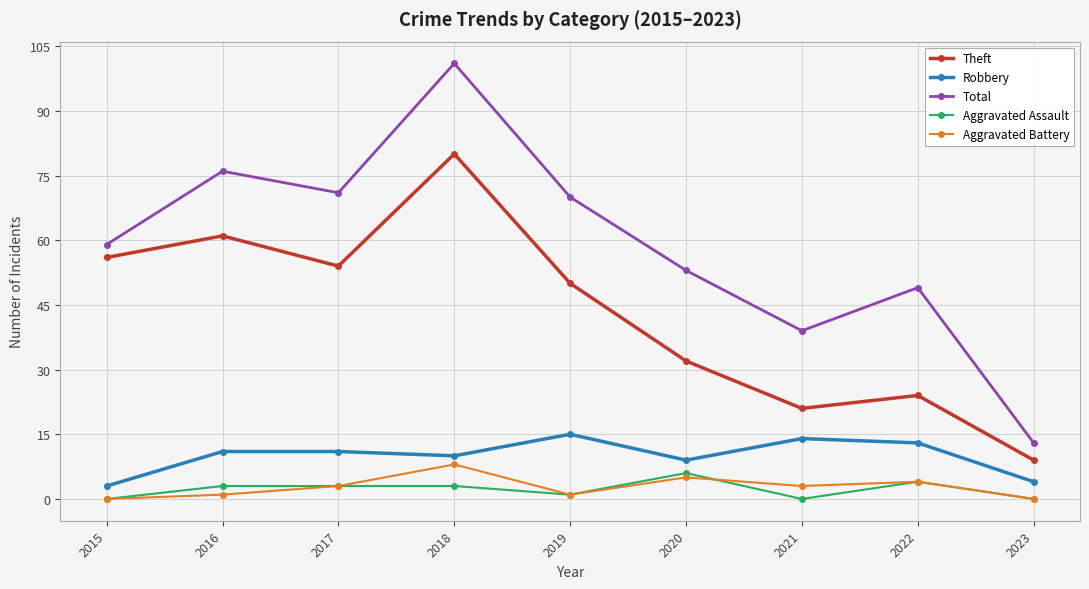

Which label corresponds to the largest value in the chart?

2018